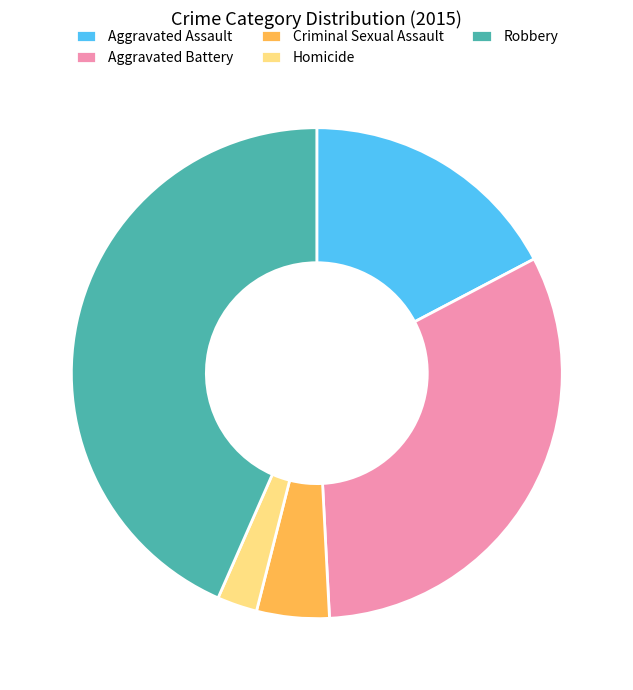

Rank the categories by value from lowest to highest.

Homicide, Criminal Sexual Assault, Aggravated Assault, Aggravated Battery, Robbery